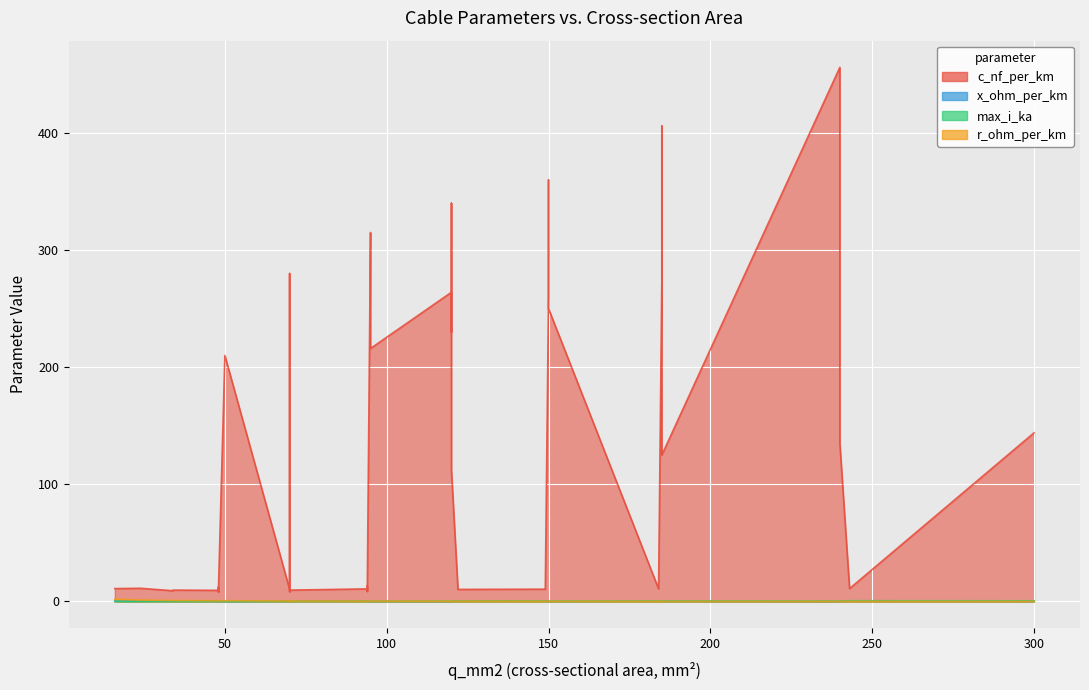

After their last crossing, which series has the higher values: r_ohm_per_km or max_i_ka?

max_i_ka